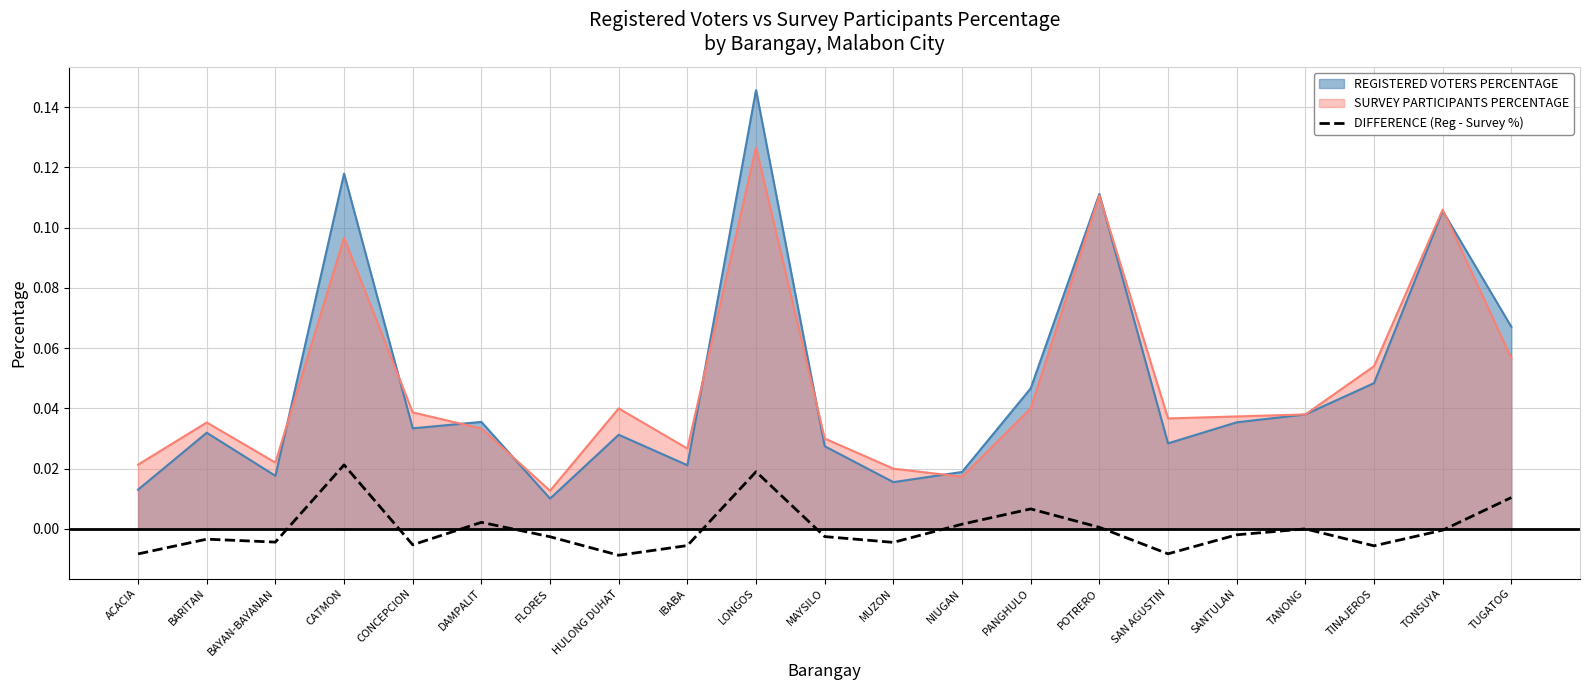

Which category has the lowest value in the SURVEY PARTICIPANTS PERCENTAGE series?

FLORES